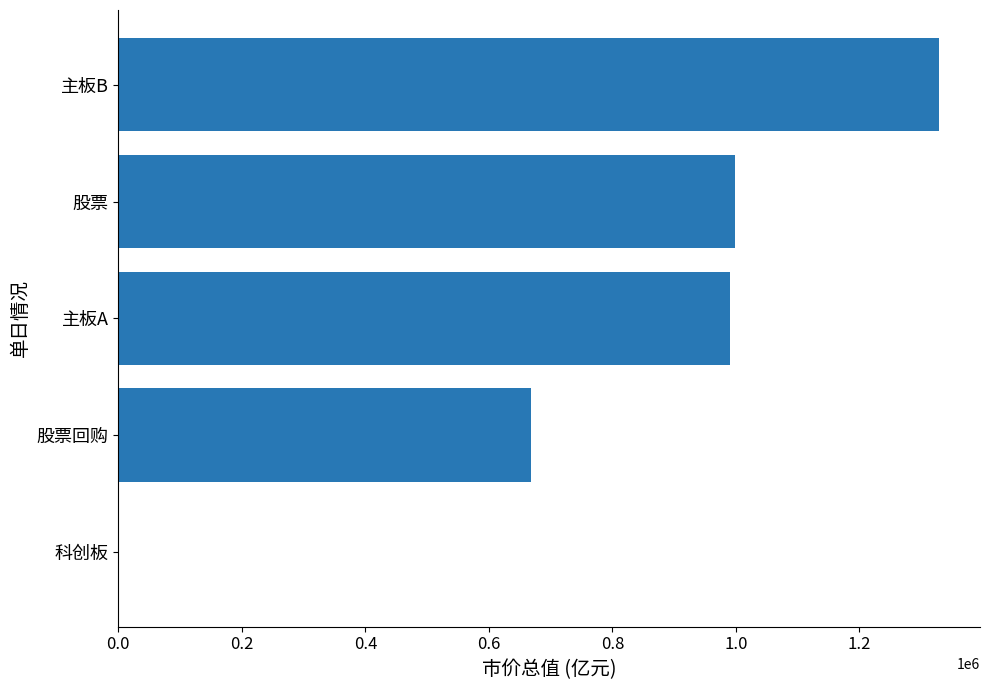

Are the bars horizontal?

Yes